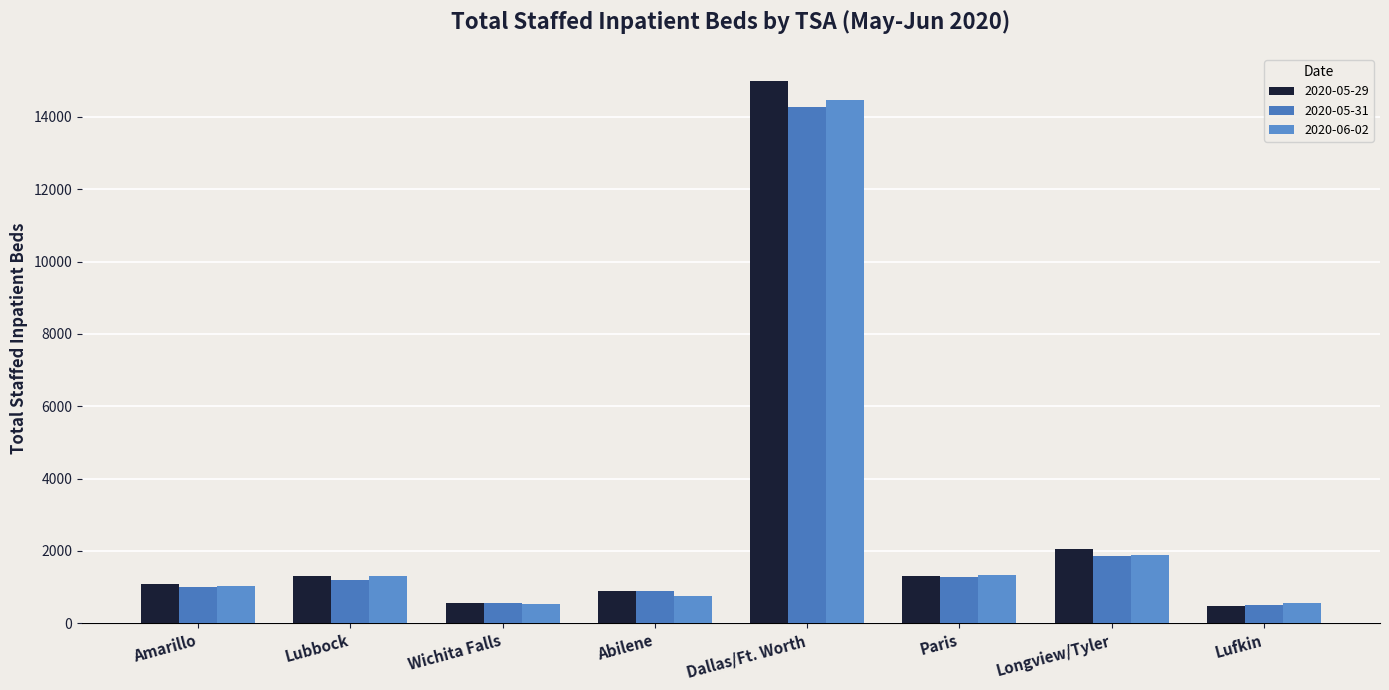

Are the bars horizontal?

No